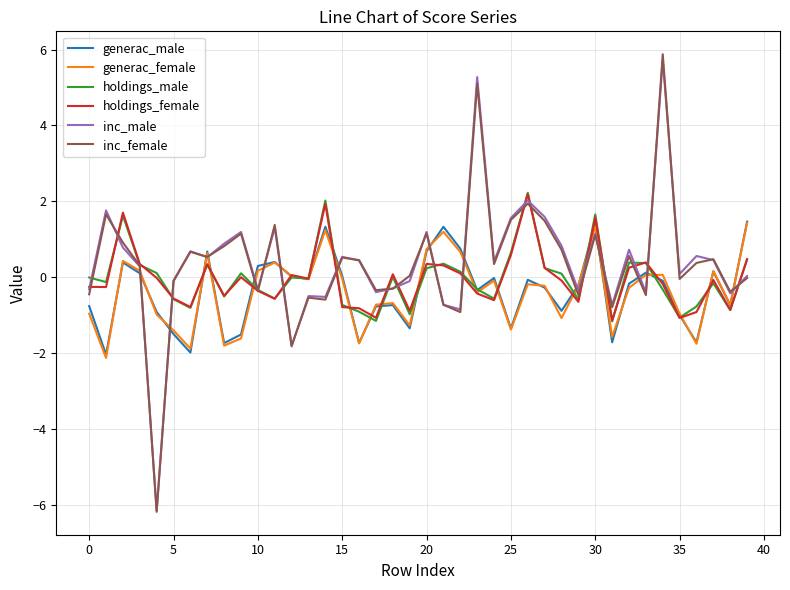

What is the maximum value for generac_male?

1.5